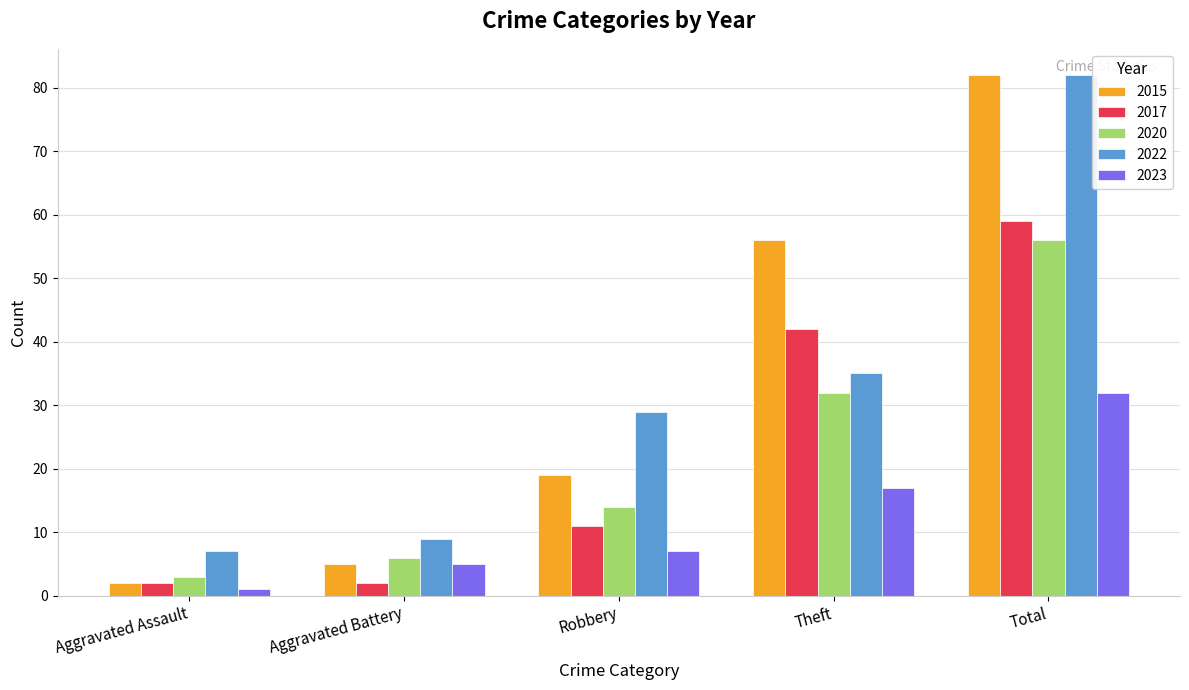

True or false: 2022 has a value of 9 at Aggravated Battery.

True